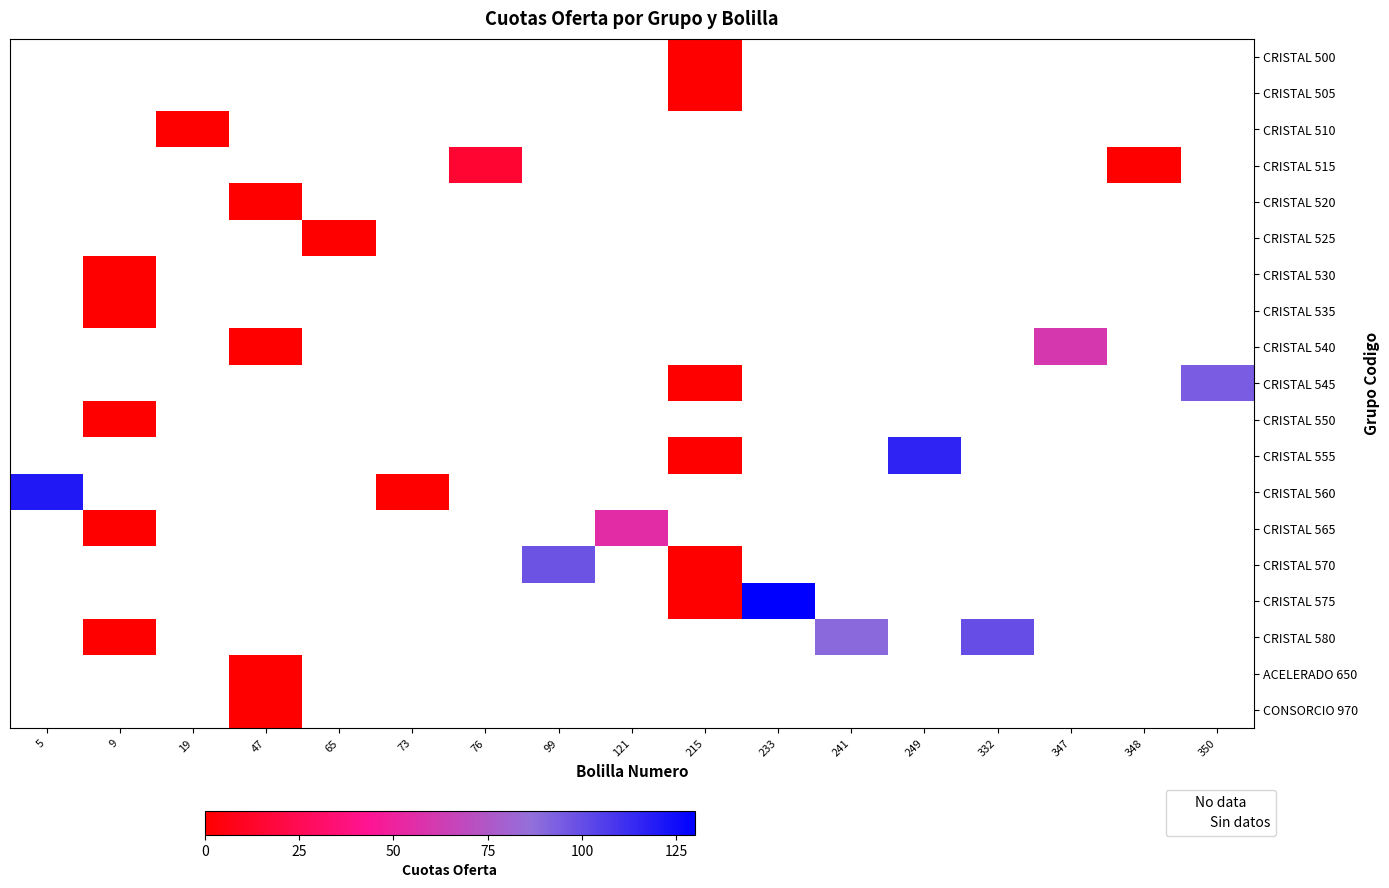

How many distinct data groups are displayed?

19